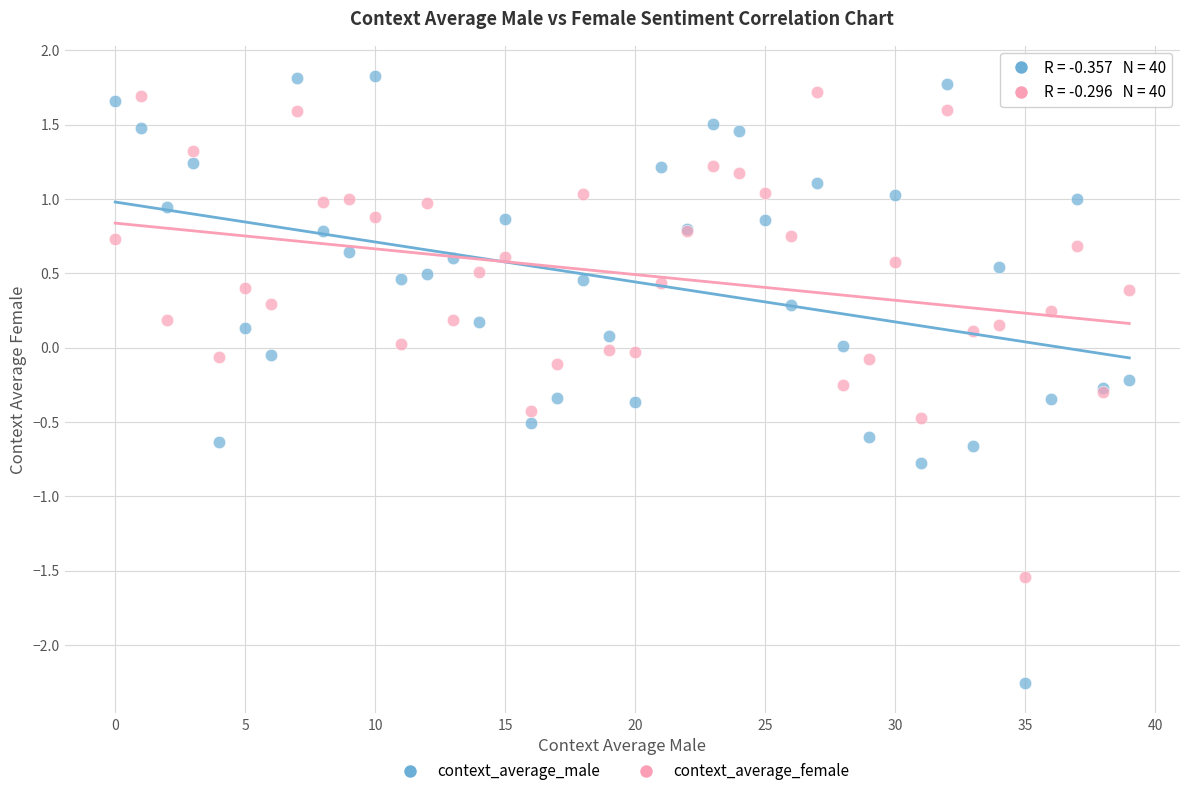

Which series reaches the minimum Y coordinate?

context_average_male